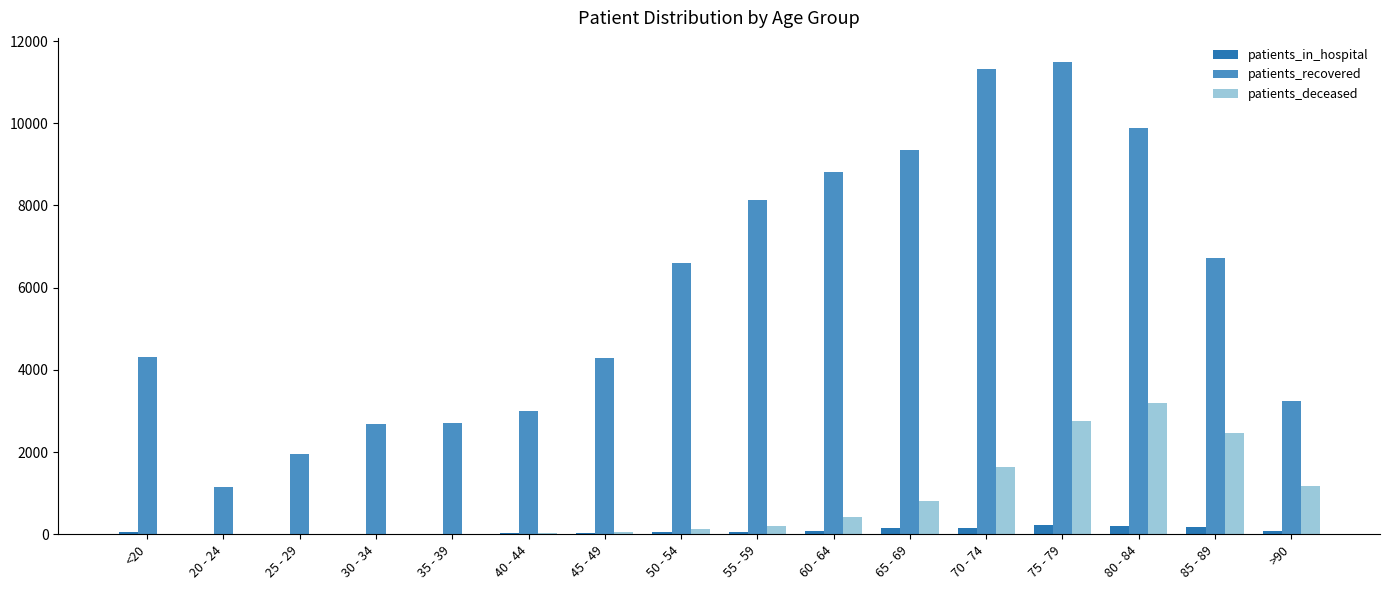

What is the difference between the patients_deceased values at 25 - 29 and 85 - 89?

2457